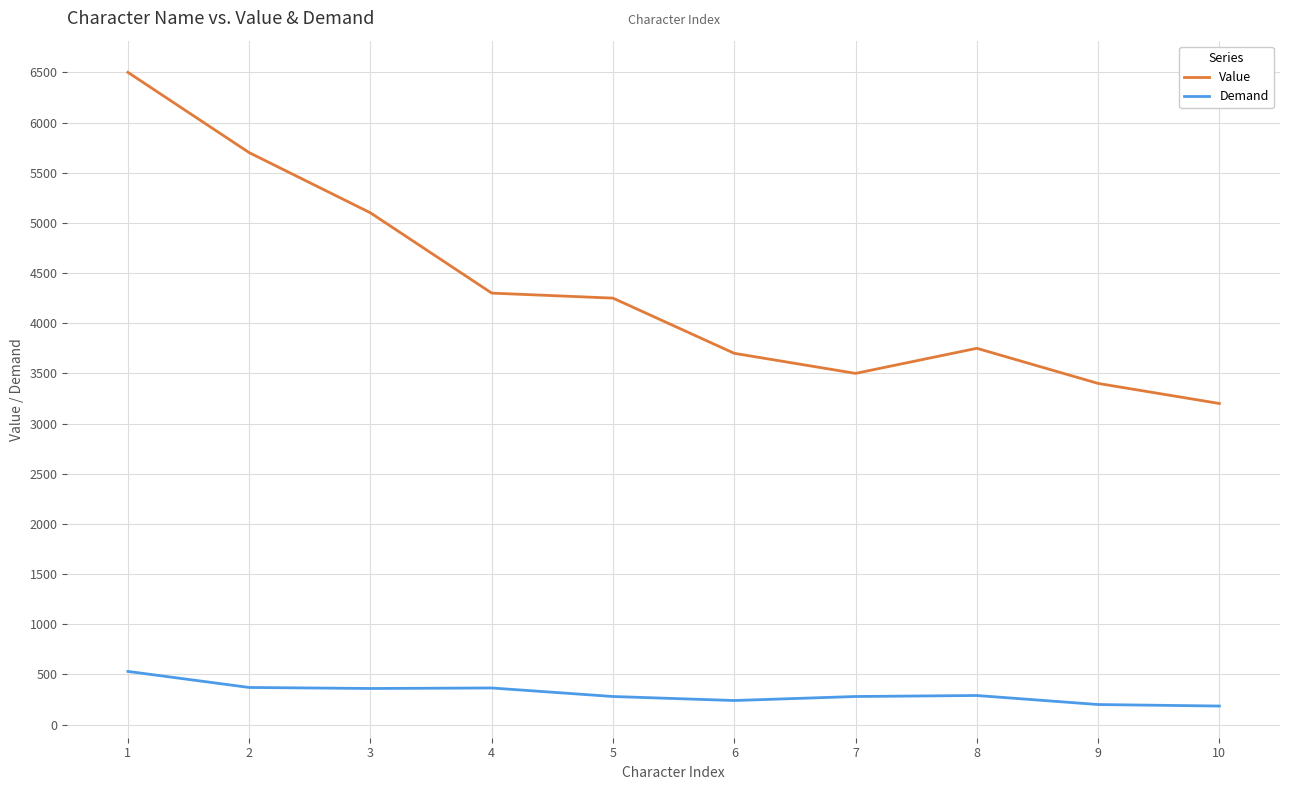

What is the maximum value for Demand?

530